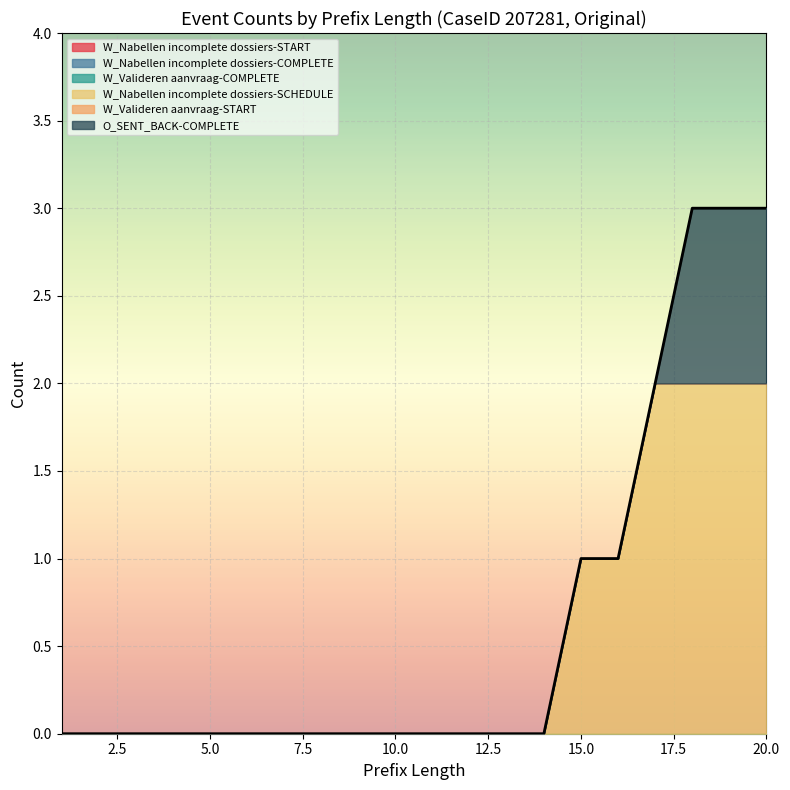

True or false: W_Nabellen incomplete dossiers-START and O_SENT_BACK-COMPLETE cross at least once.

False